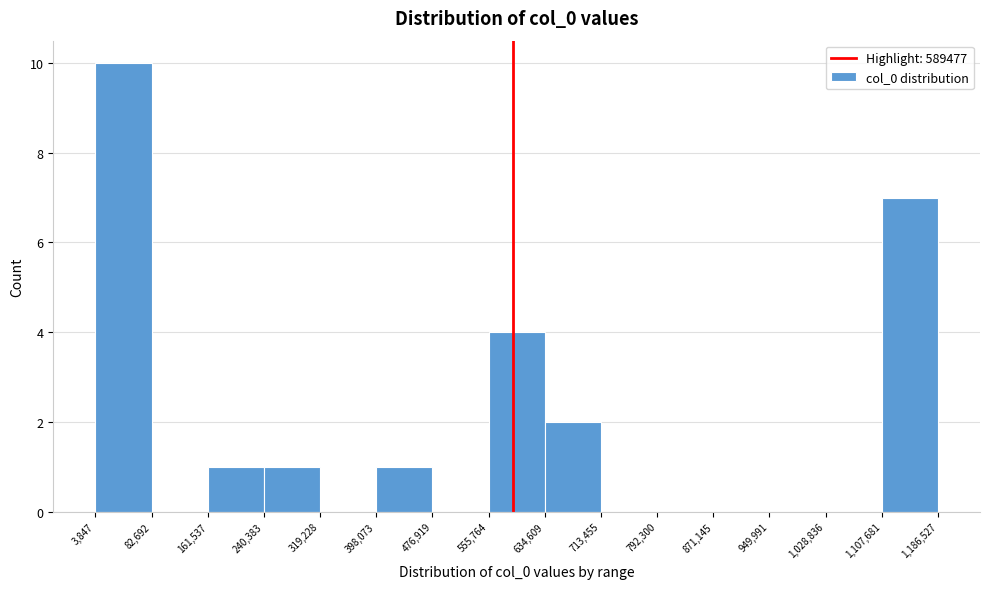

Over which range of the x-axis is the bar tallest?

3,847 to 82,692